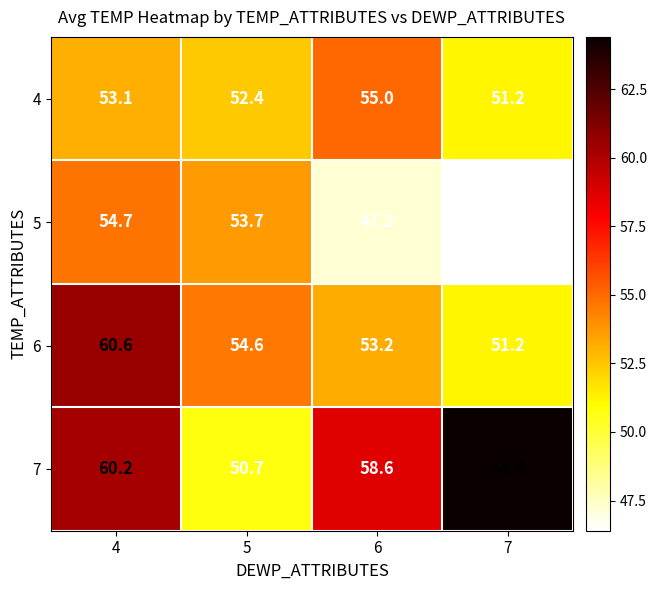

How many values in the 5 series are below 53?

2